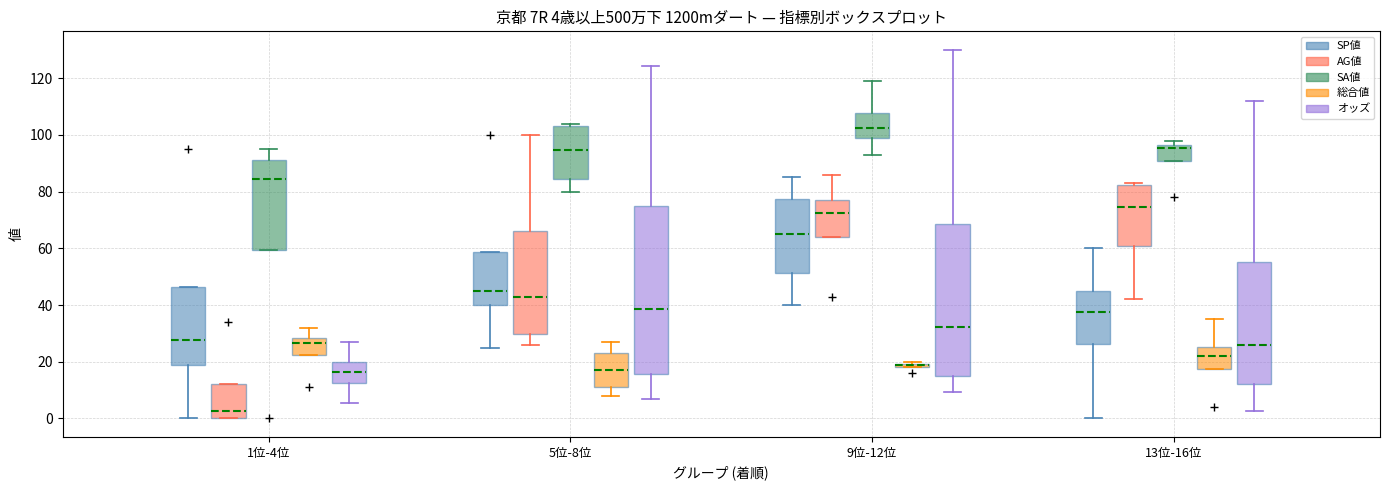

Which box is the tallest, from its lower edge to its upper edge?

5位-8位 (オッズ)